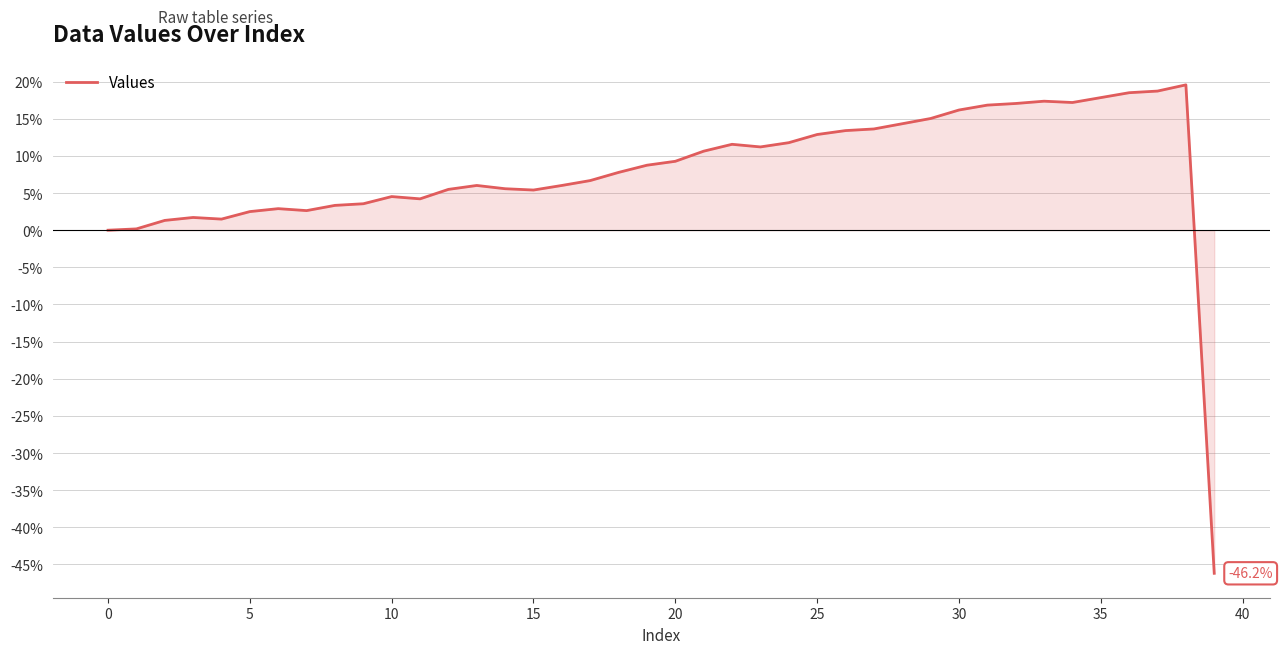

What is the smallest value displayed?

-46.2